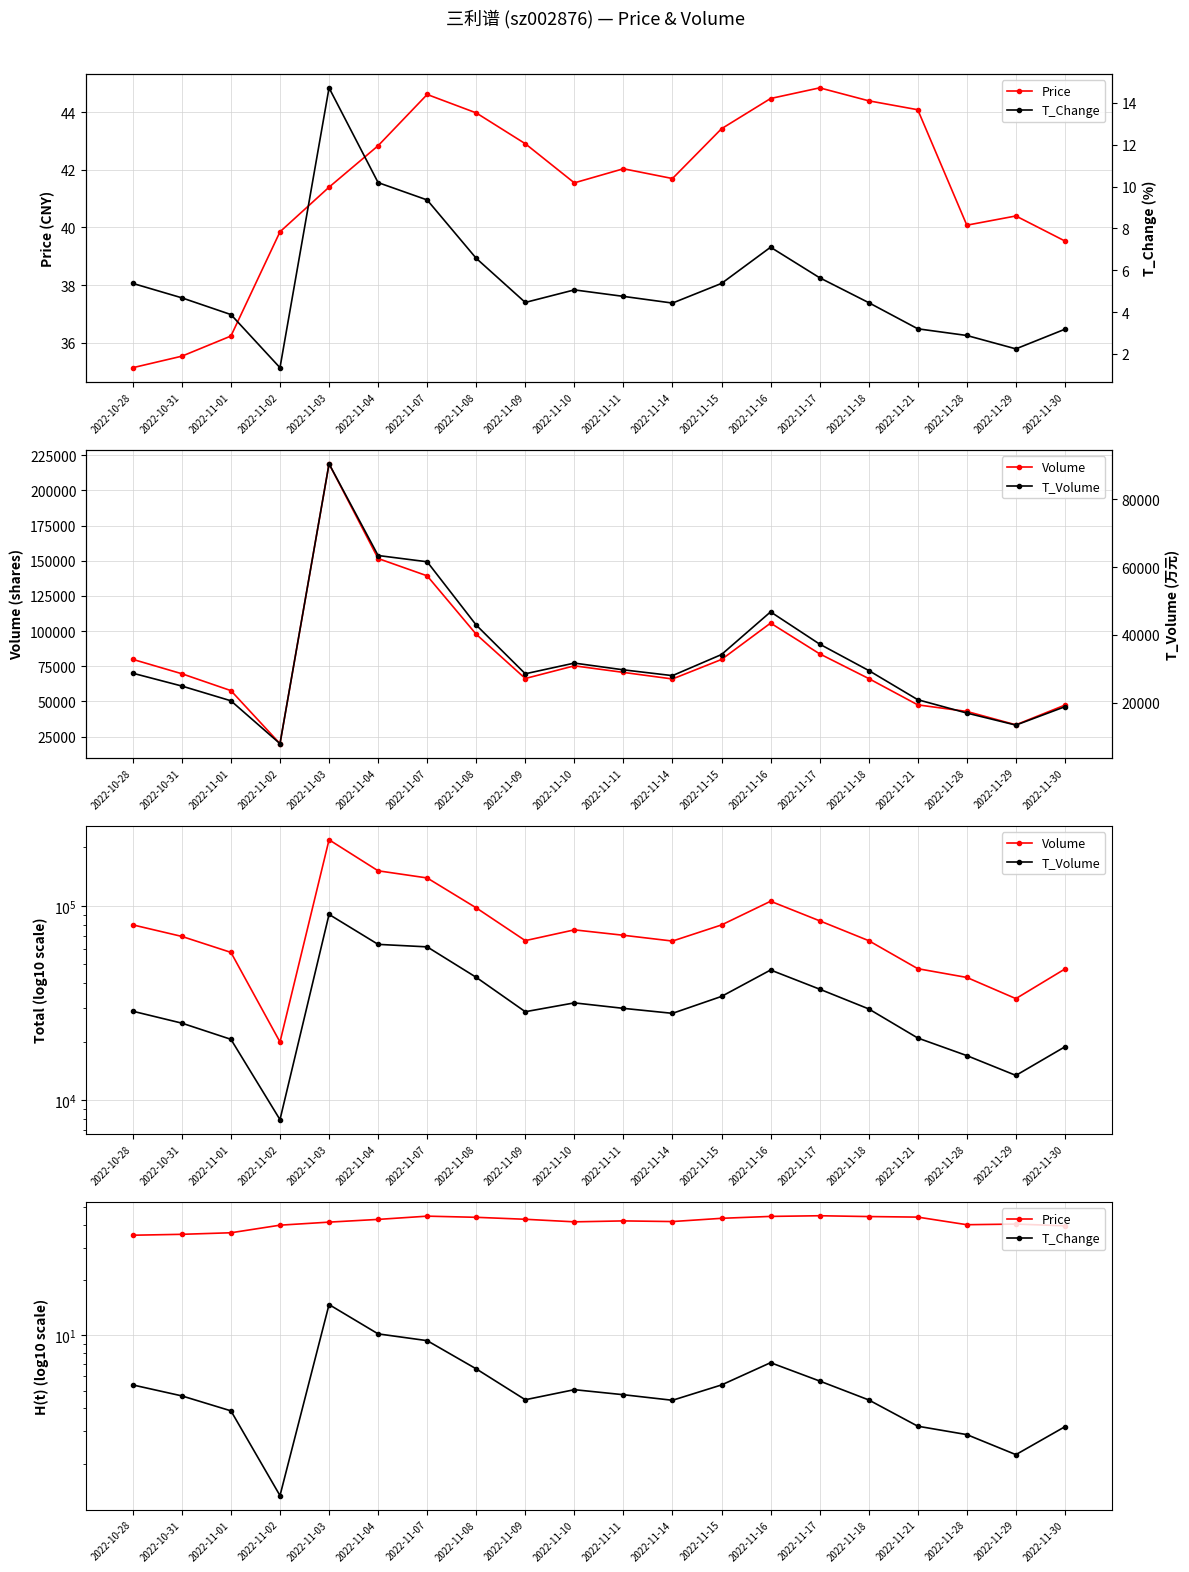

How many lines are shown in the chart?

4